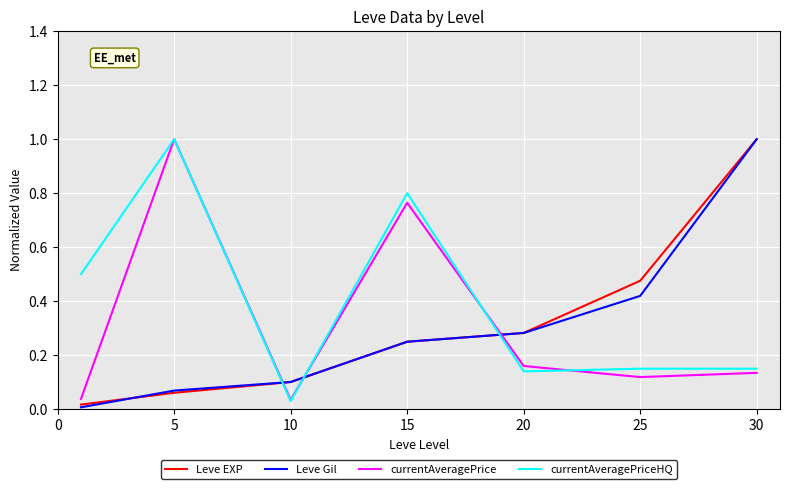

How many intersections are there between currentAveragePriceHQ and Leve EXP?

3